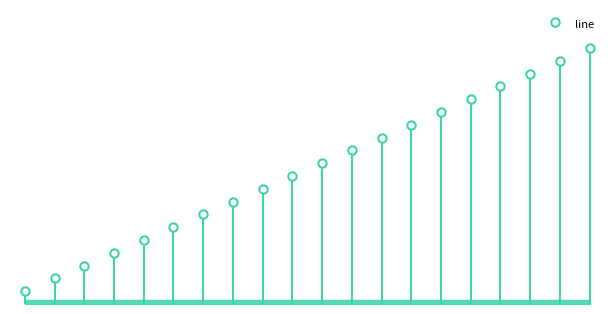

At which category does the chart reach its minimum across all series?

1